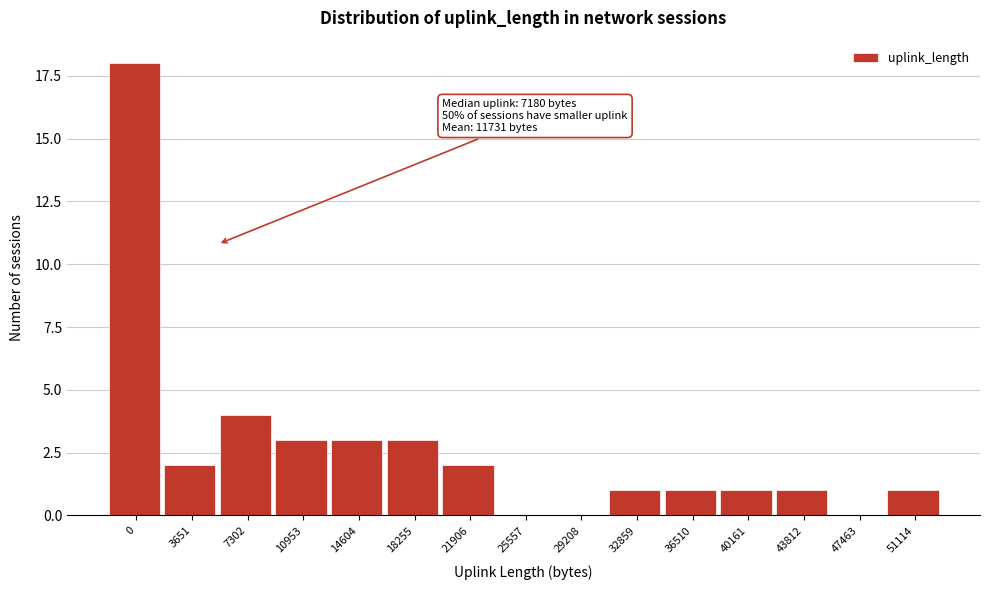

Reading right to left, transcribe all the data shown in this chart.

51114=1	47463=0	43812=1	40161=1	36510=1	32859=1	29208=0	25557=0	21906=2	18255=3	14604=3	10953=3	7302=4	3651=2	0=18